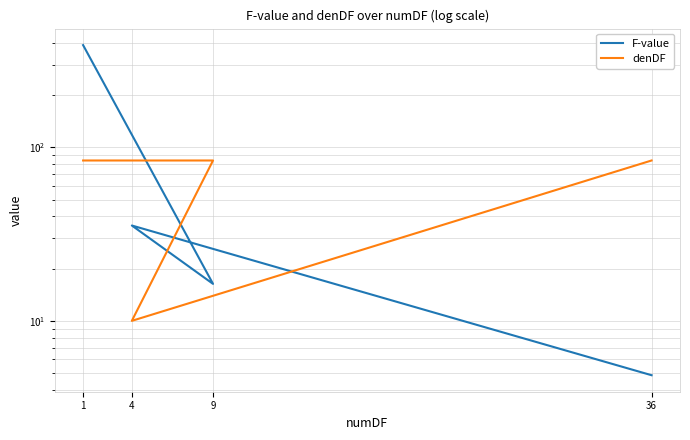

How many data points in F-value are less than 35?

2